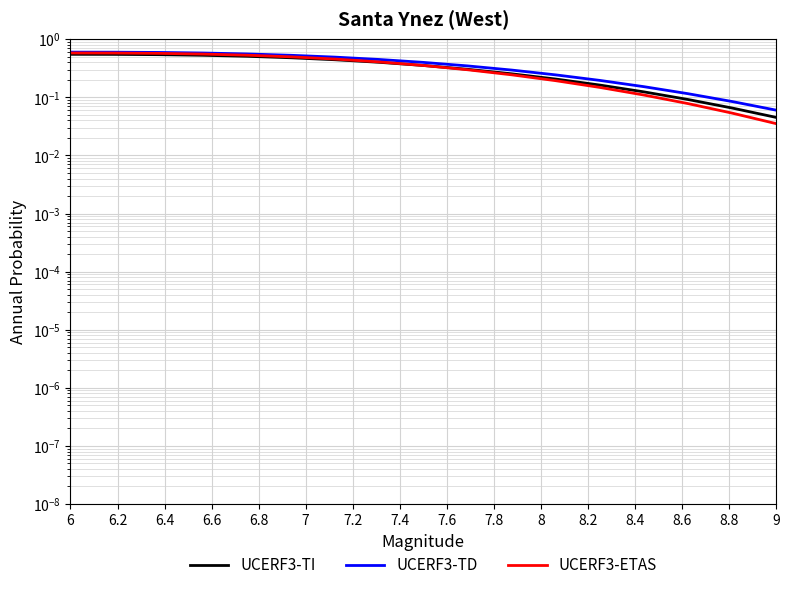

What is the sum of all UCERF3-TI values?

5.6